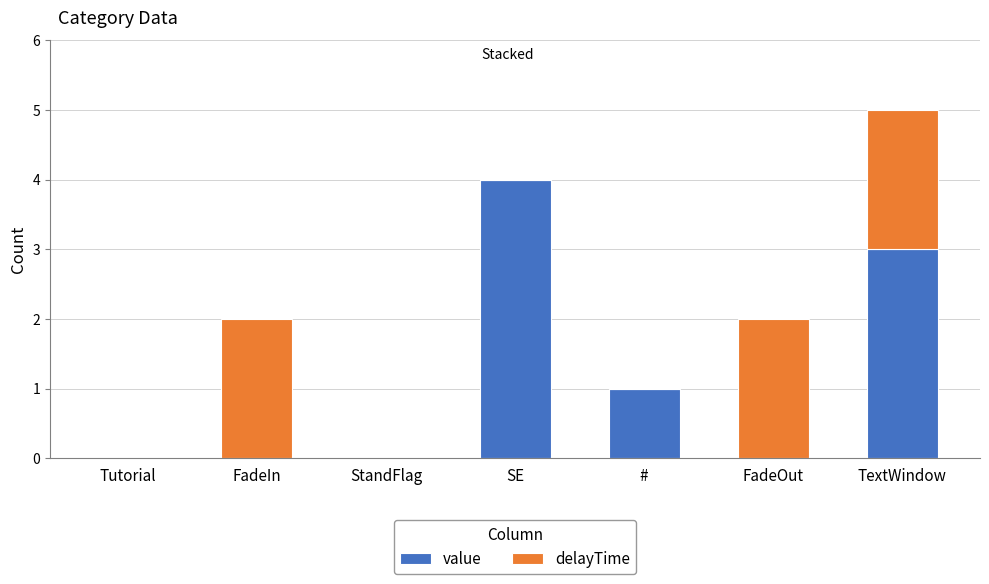

At which category is the sum across all series the highest?

TextWindow